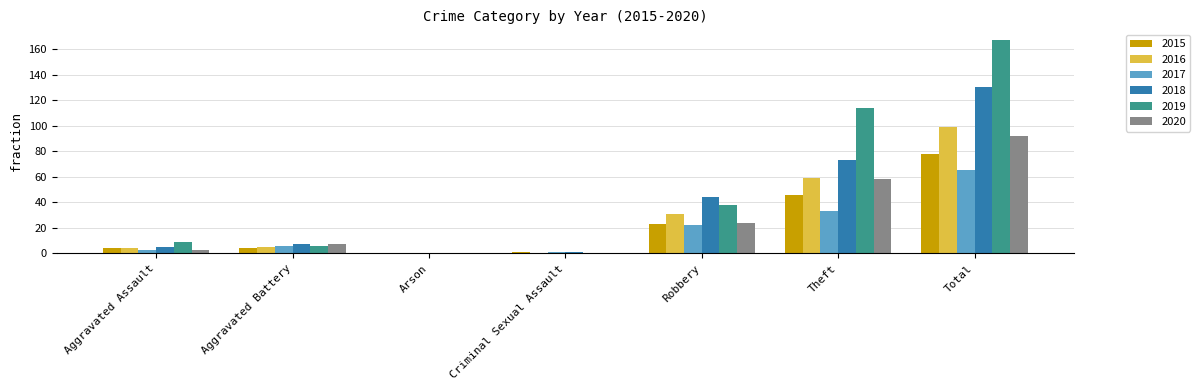

What are all the series names shown in the legend?

2015, 2016, 2017, 2018, 2019, 2020